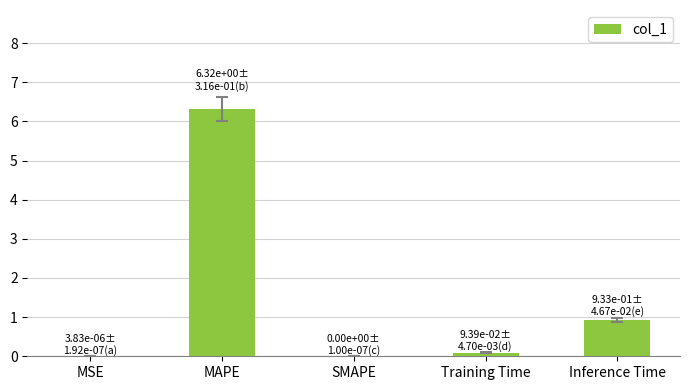

What is the sum of all values?

7.3